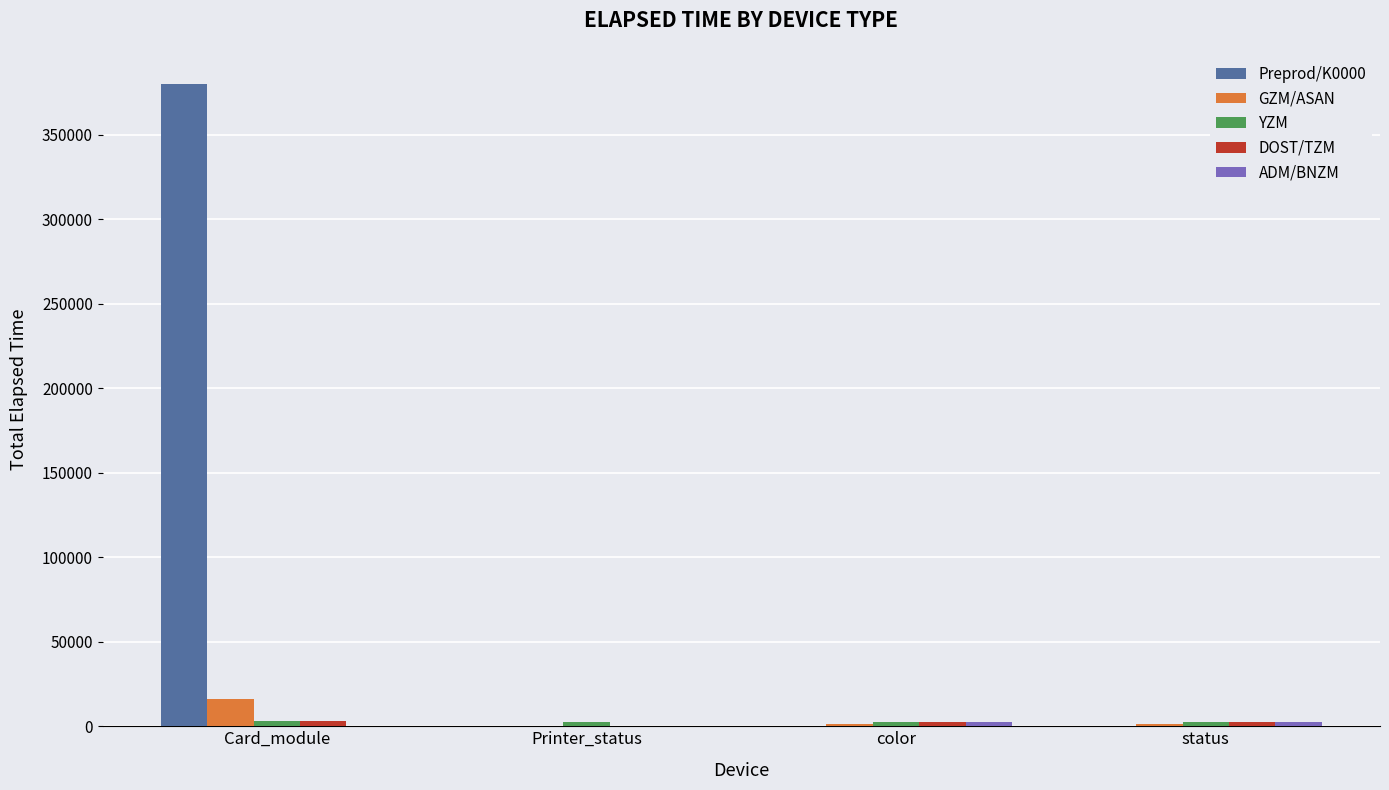

True or false: GZM/ASAN has a value of 15961 at Card_module.

True